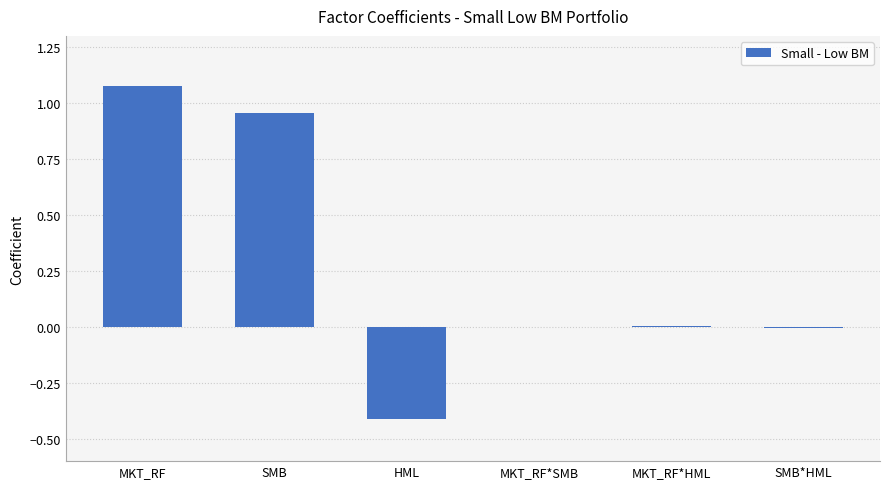

Between HML and SMB*HML, which is larger?

SMB*HML